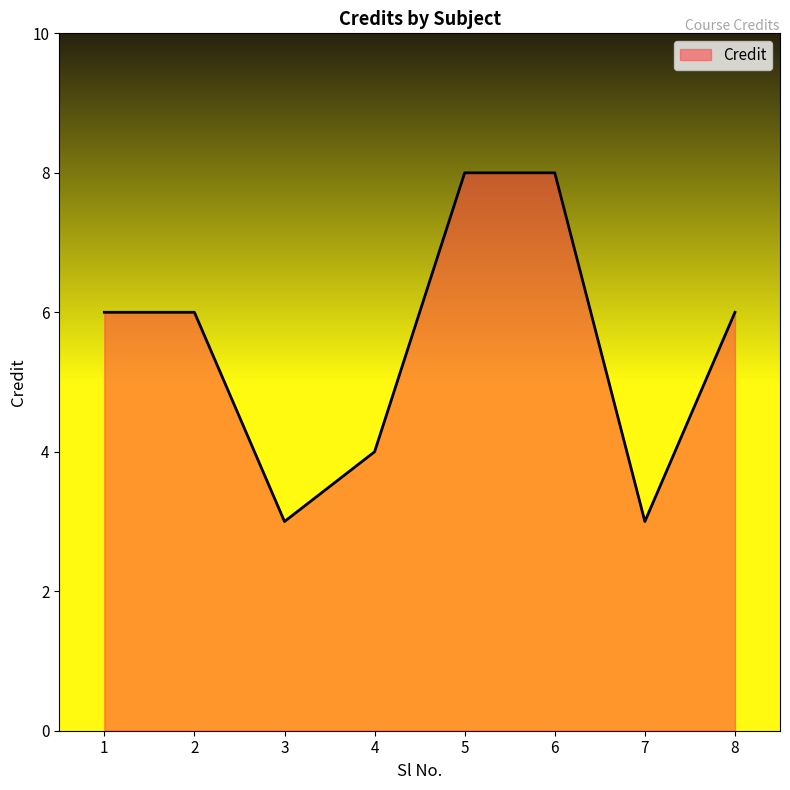

Is it true that the value at 5 is 8?

True